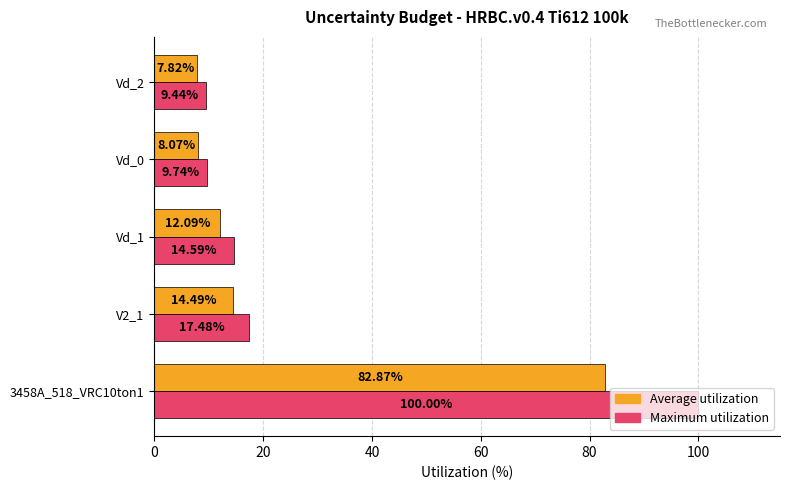

At which label is Average utilization closest to 45?

V2_1